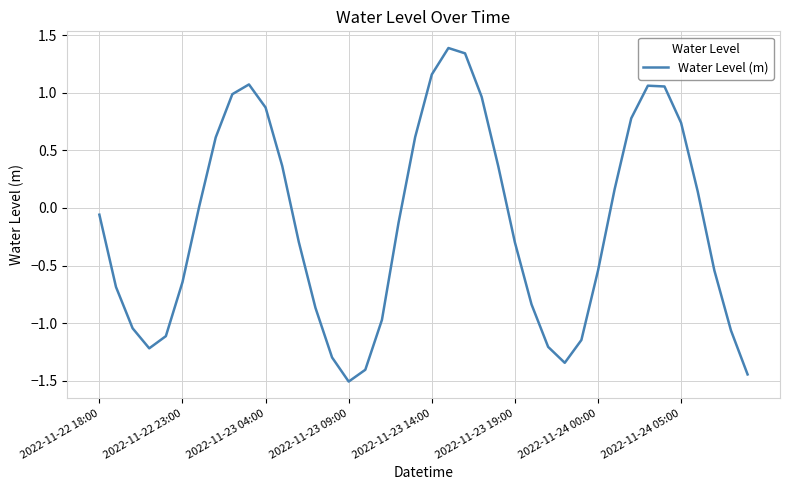

What is the maximum value shown in the chart?

1.4